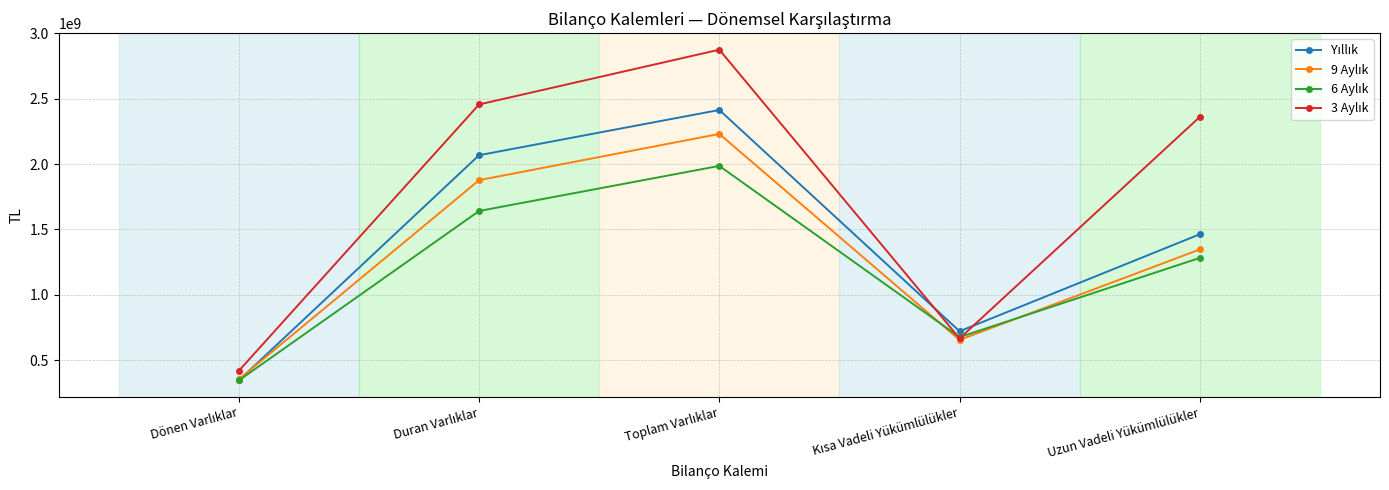

What is the maximum value shown in the chart?

2875535634